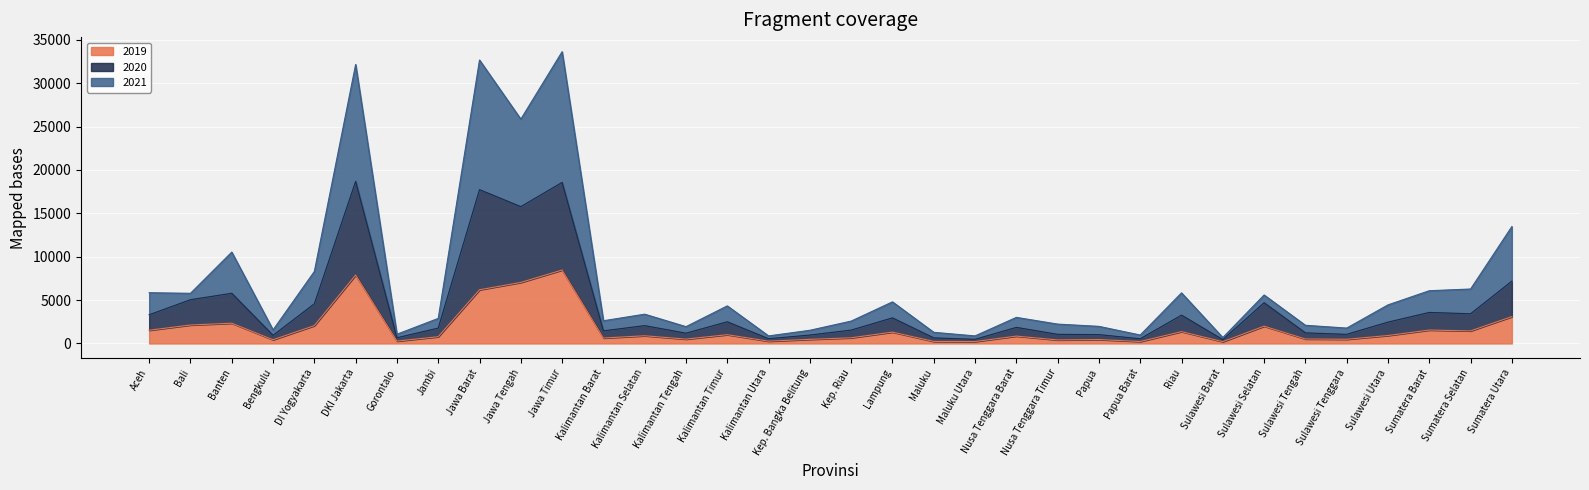

In 2019, how many points are lower than both neighbors (excluding endpoints)?

11